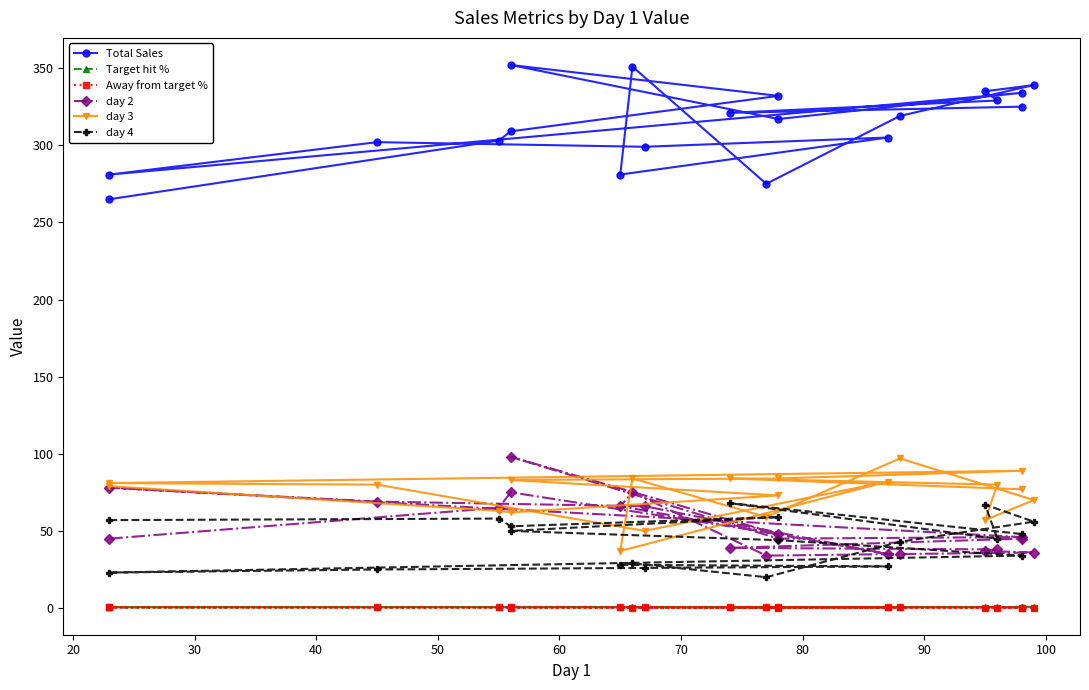

True or false: Total Sales and day 4 cross at least once.

False